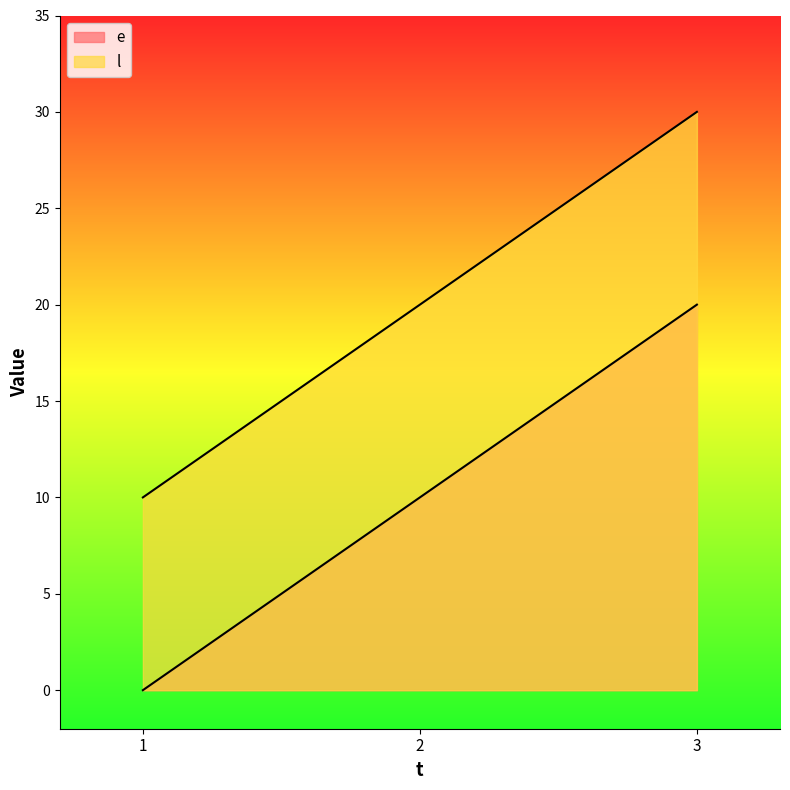

Reading right to left, extract all data points from this chart.

e: 20	10	0
l: 30	20	10